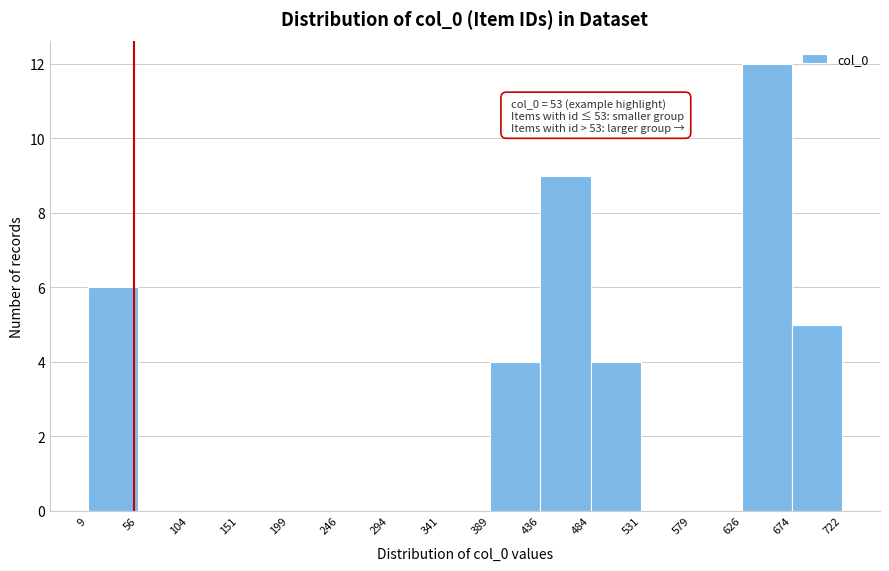

Over which range of the x-axis is the bar tallest?

626 to 674